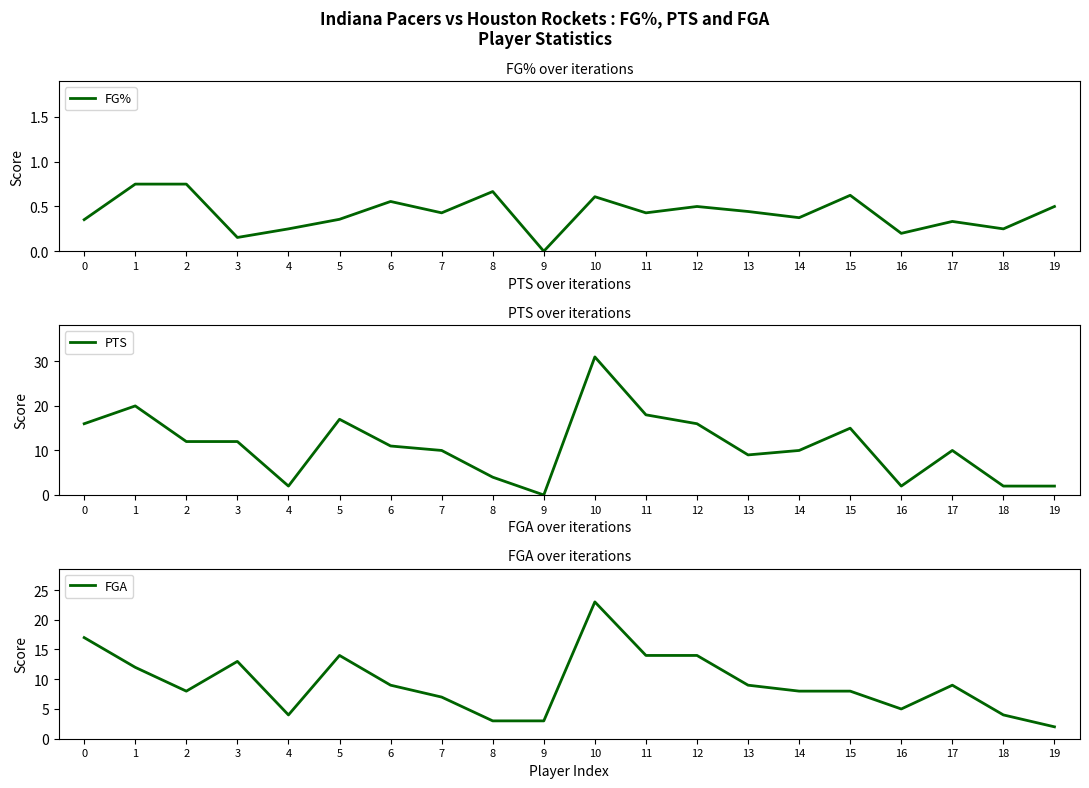

At which category does FG% reach its first local valley?

3